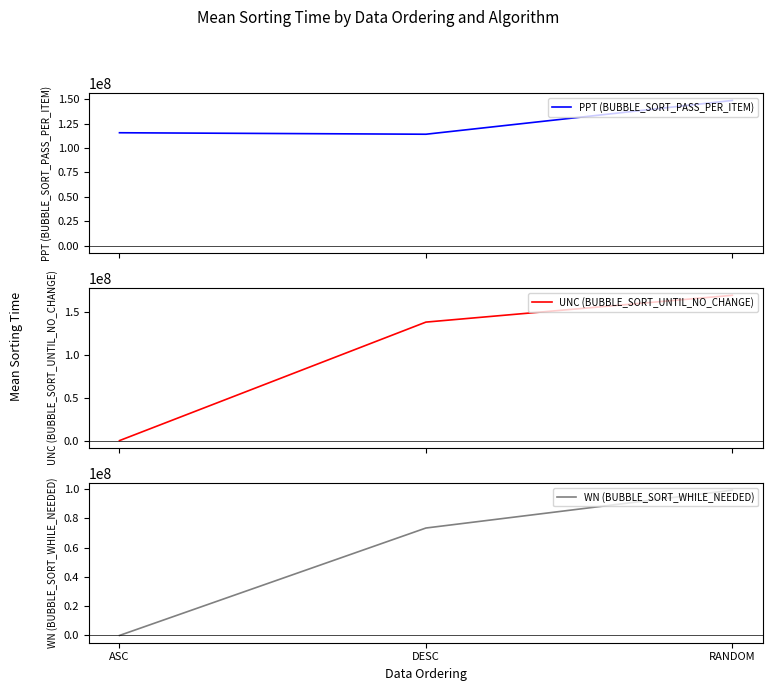

At which label does PPT (BUBBLE_SORT_PASS_PER_ITEM) reach its peak?

RANDOM